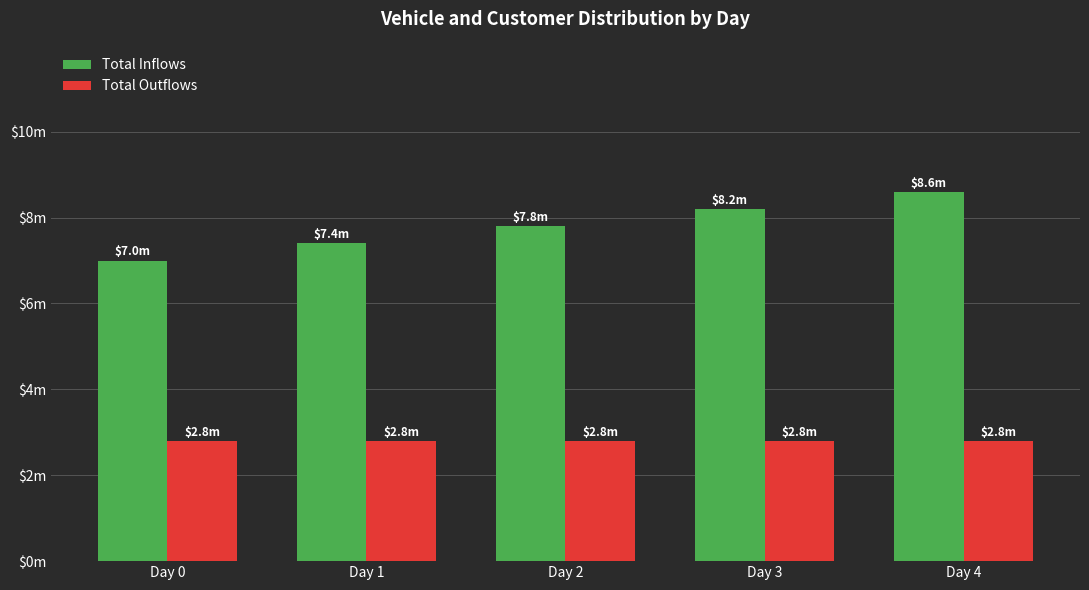

Rank the series by their average value, from lowest to highest.

Total Outflows, Total Inflows